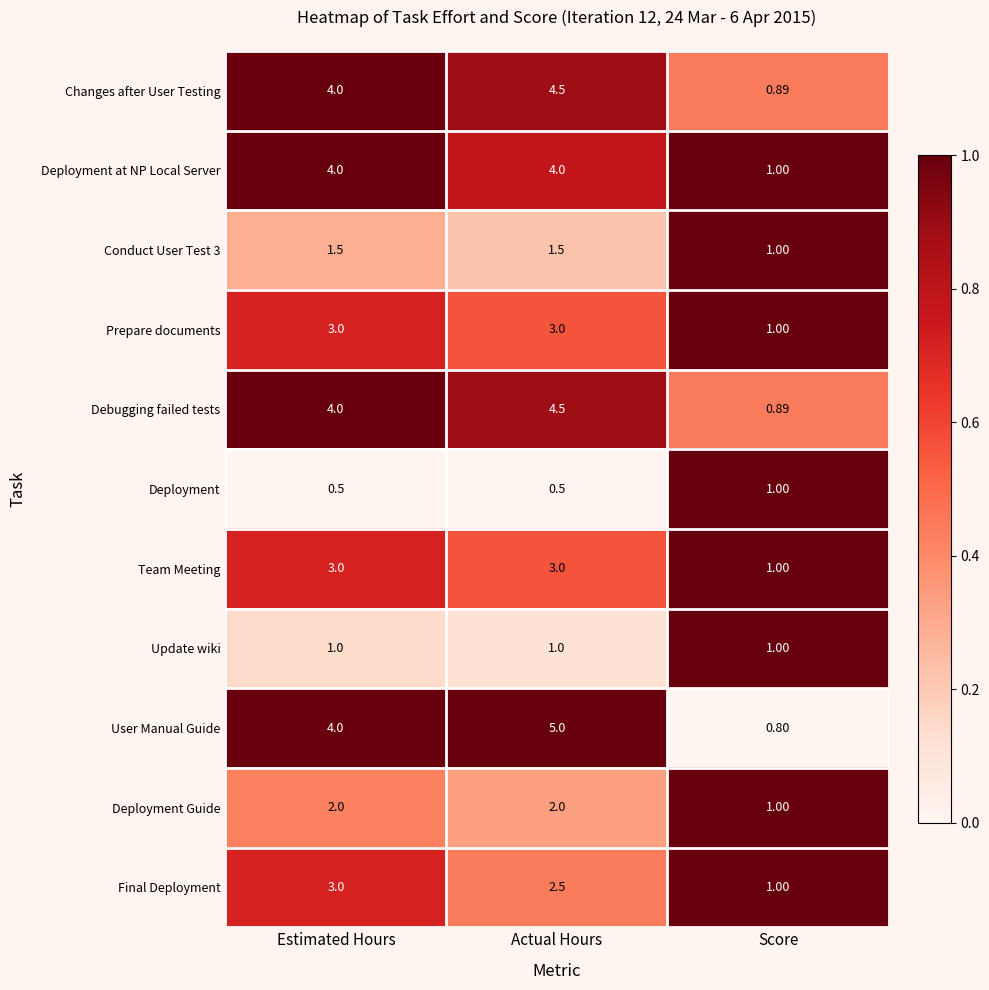

What is the total value across all series at Actual Hours?

31.5